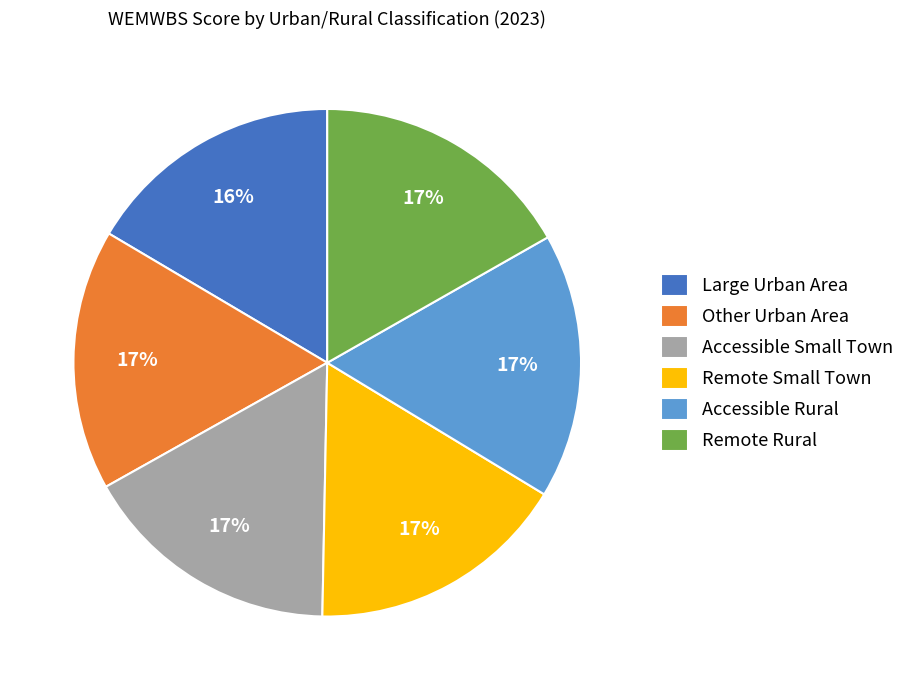

To the nearest percent, what is the combined percentage of Accessible Rural and Other Urban Area?

34%